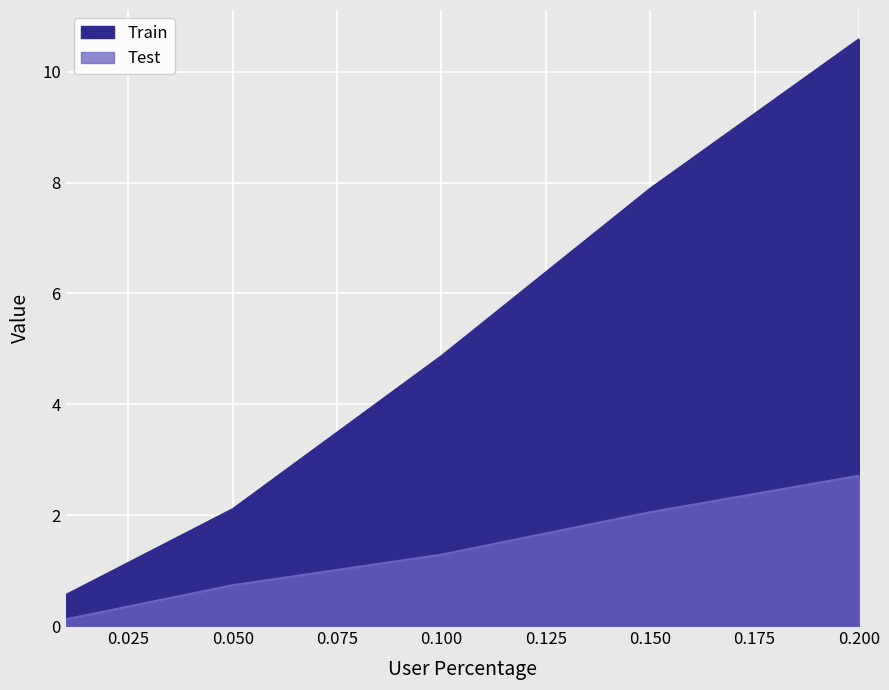

Between 0.2 and 0.15, which is larger?

0.2